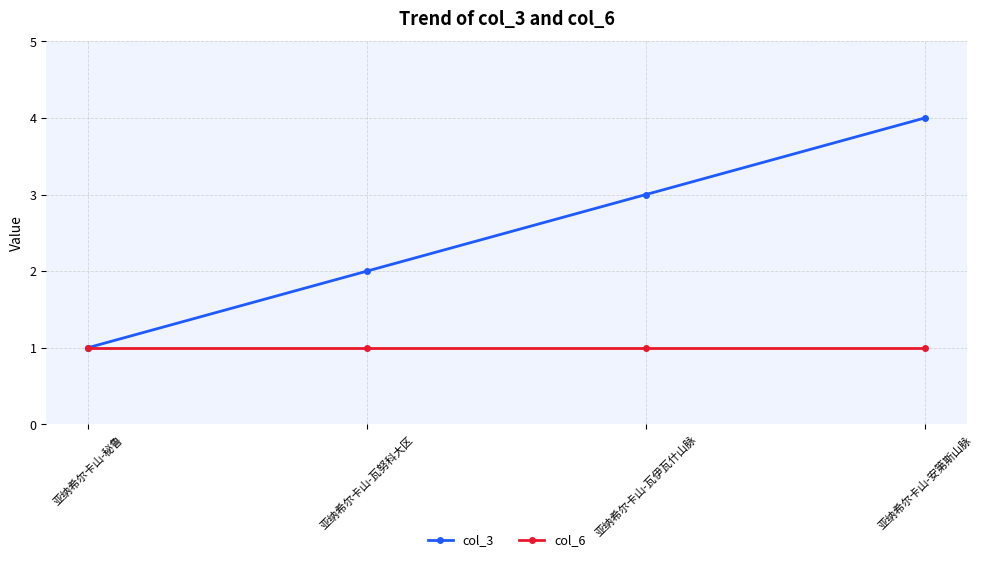

Reading left to right, list all the values displayed in this chart.

col_3: 亚纳希尔卡山-秘鲁=1	亚纳希尔卡山-瓦努科大区=2	亚纳希尔卡山-瓦伊瓦什山脉=3	亚纳希尔卡山-安第斯山脉=4
col_6: 亚纳希尔卡山-秘鲁=1	亚纳希尔卡山-瓦努科大区=1	亚纳希尔卡山-瓦伊瓦什山脉=1	亚纳希尔卡山-安第斯山脉=1